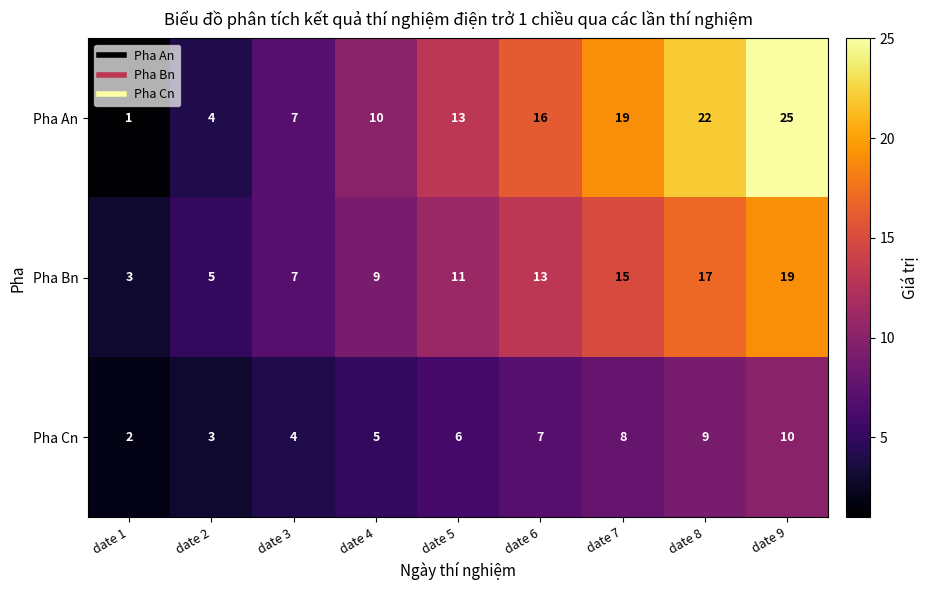

What is the minimum value shown in the chart?

1